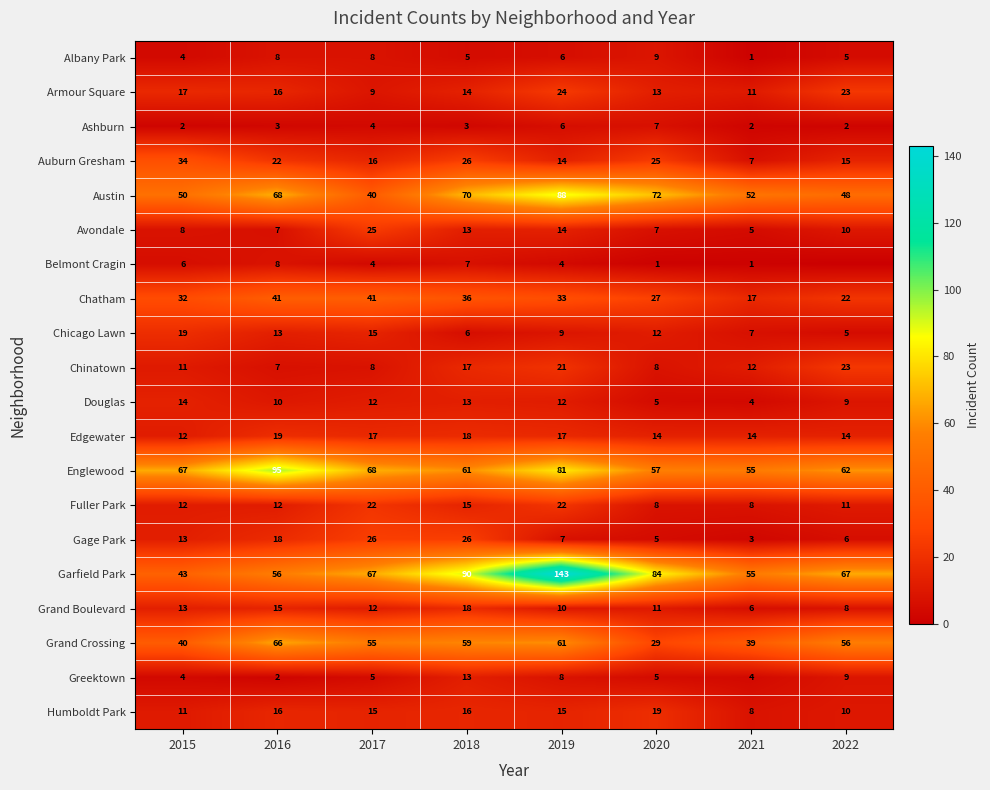

At which label does Armour Square first exceed 16?

2015